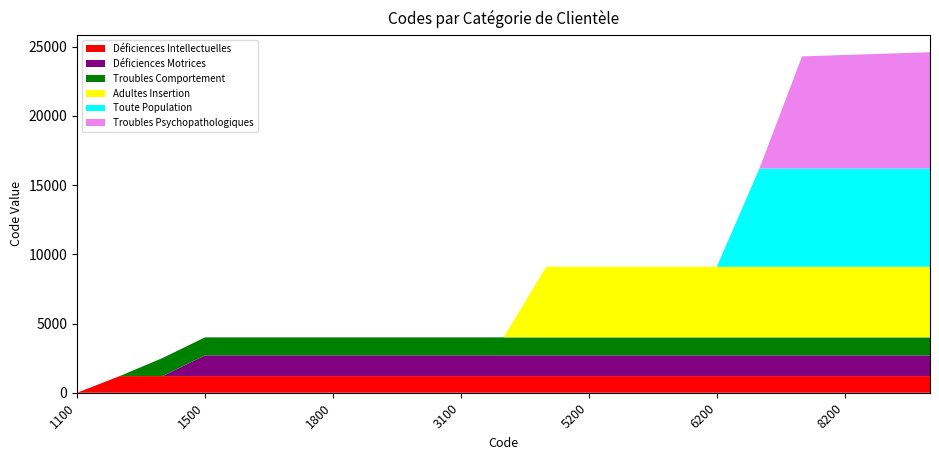

Reading left to right, what are all the values shown in this chart?

Déficiences Intellectuelles: 0	1200	1200	1200	1200	1200	1200	1200	1200	1200	1200	1200	1200	1200	1200	1200	1200	1200	1200	1200	1200
Déficiences Motrices: 0	0	0	1500	1500	1500	1500	1500	1500	1500	1500	1500	1500	1500	1500	1500	1500	1500	1500	1500	1500
Troubles Comportement: 0	0	1300	1300	1300	1300	1300	1300	1300	1300	1300	1300	1300	1300	1300	1300	1300	1300	1300	1300	1300
Adultes Insertion: 0	0	0	0	0	0	0	0	0	0	0	5100	5100	5100	5100	5100	5100	5100	5100	5100	5100
Toute Population: 0	0	0	0	0	0	0	0	0	0	0	0	0	0	0	0	7100	7100	7100	7100	7100
Troubles Psychopathologiques: 0	0	0	0	0	0	0	0	0	0	0	0	0	0	0	0	0	8100	8200	8300	8400